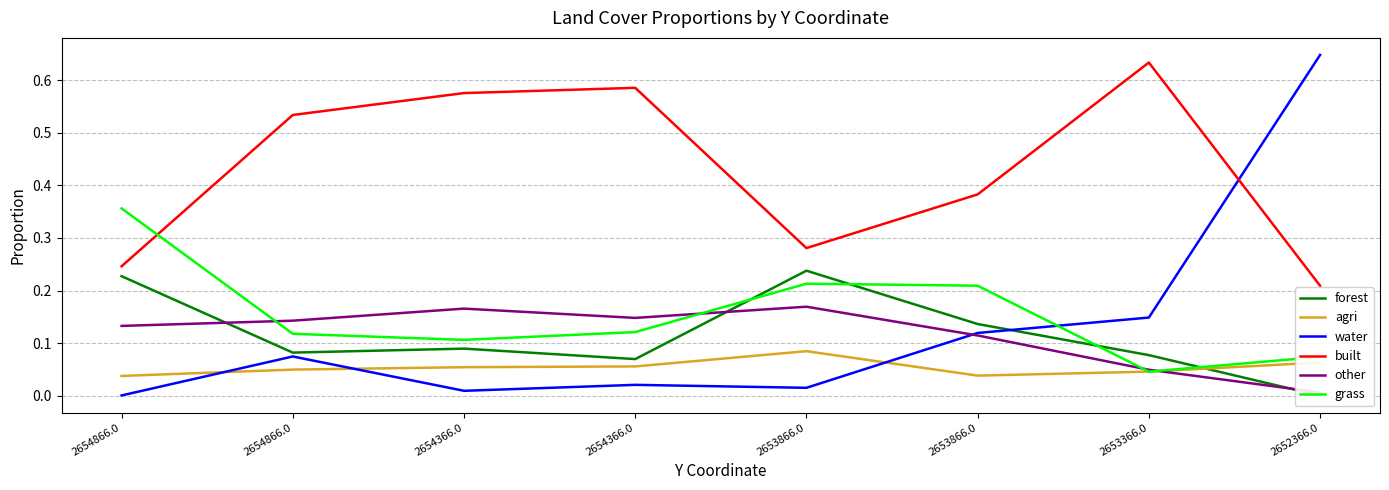

The value of grass at 2653366.0 is 0.0. True or false?

True